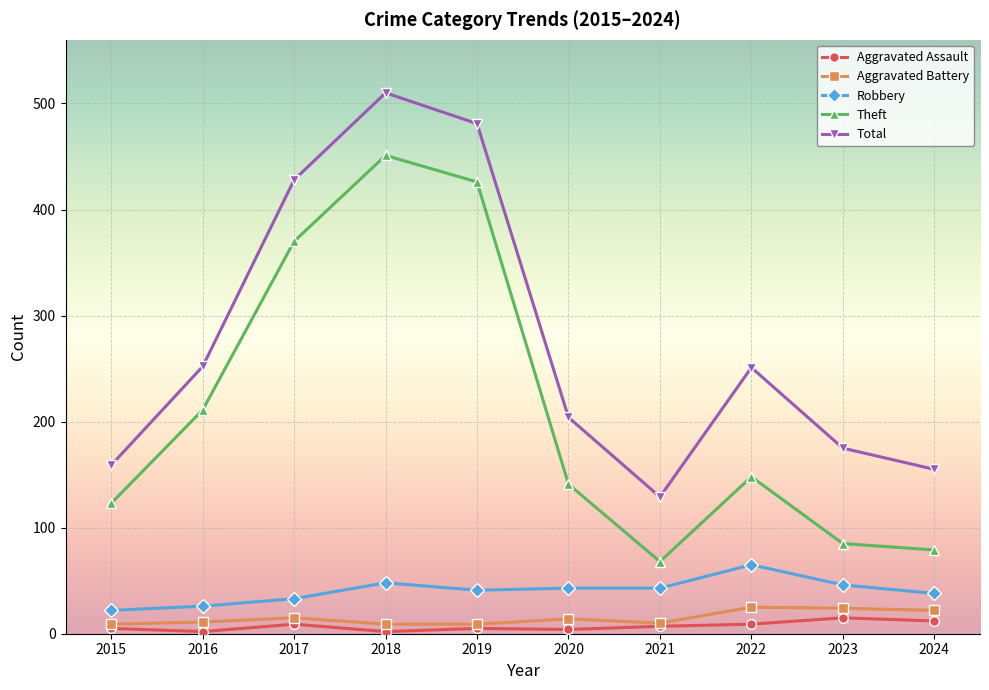

Count the number of data series in this chart.

5